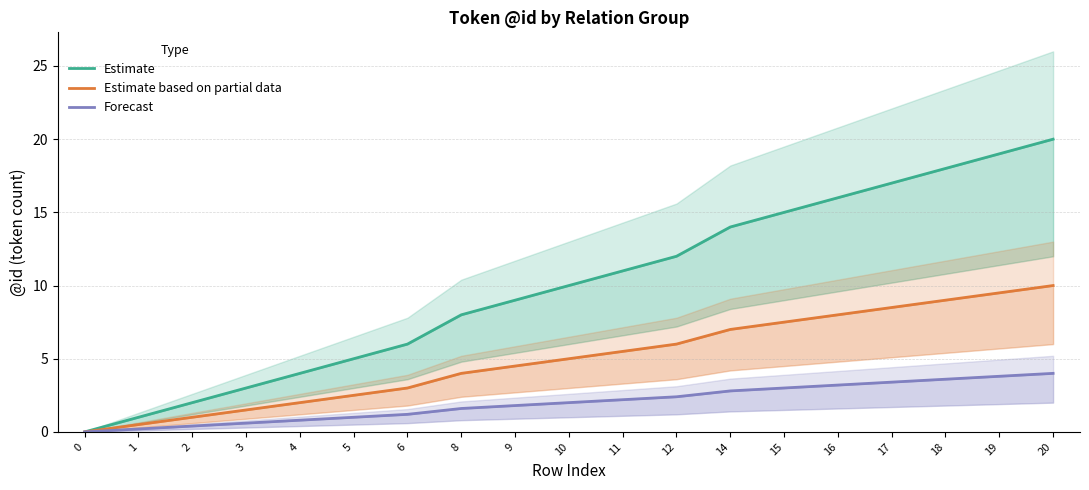

How many distinct data groups are displayed?

3